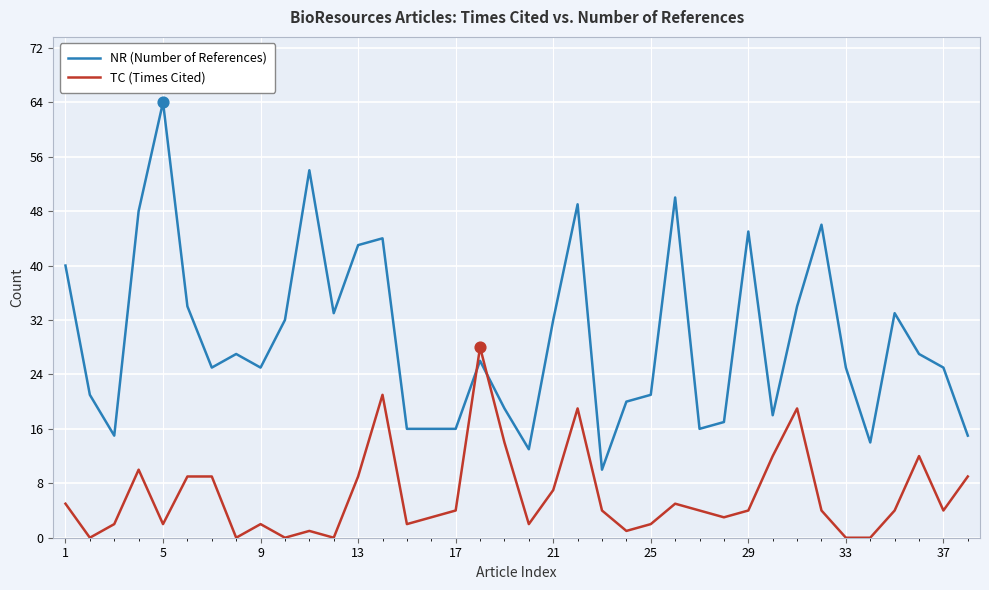

How many times do NR (Number of References) and TC (Times Cited) cross each other?

2